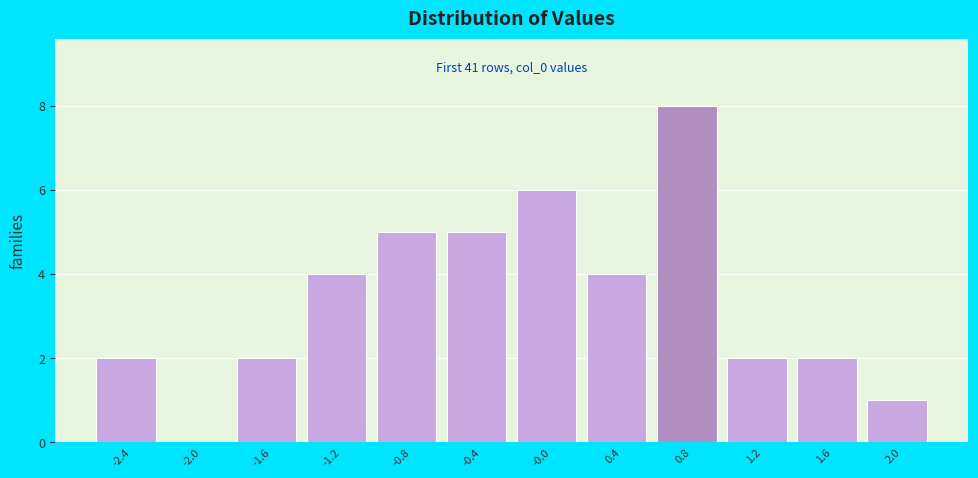

Reading right to left, transcribe all the data shown in this chart.

2.0=1	1.6=2	1.2=2	0.8=8	0.4=4	-0.0=6	-0.4=5	-0.8=5	-1.2=4	-1.6=2	-2.0=0	-2.4=2